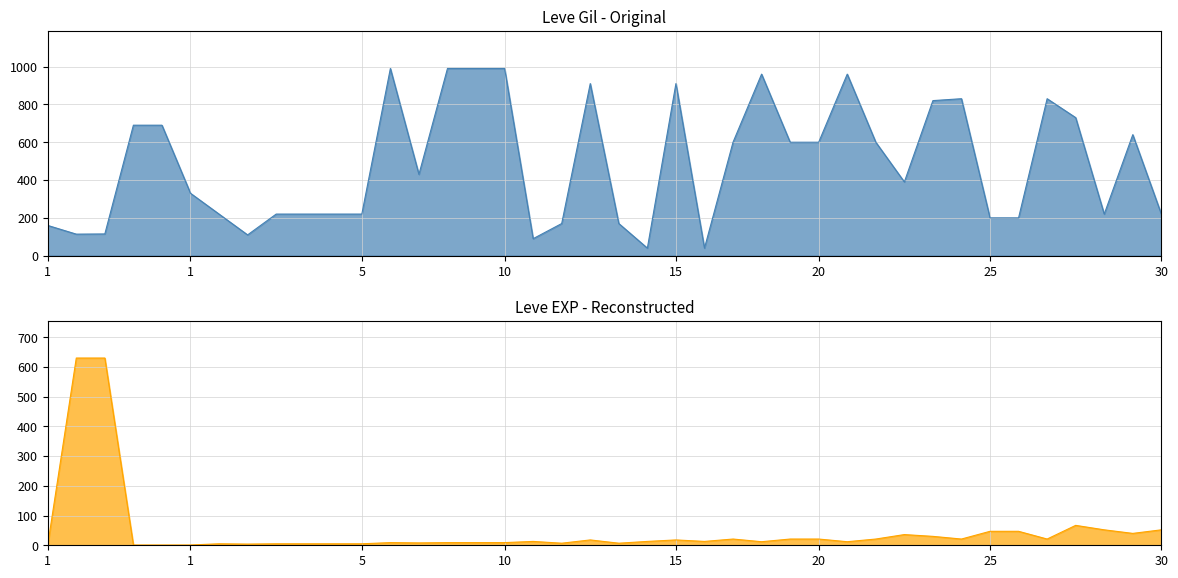

What is the value of the Leve EXP point at the 16th from the left?

9